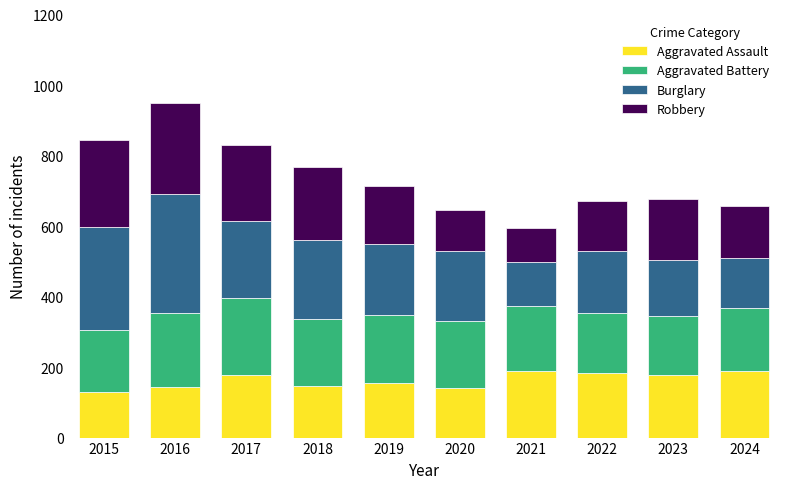

What is the total value across all series at 2015?

843